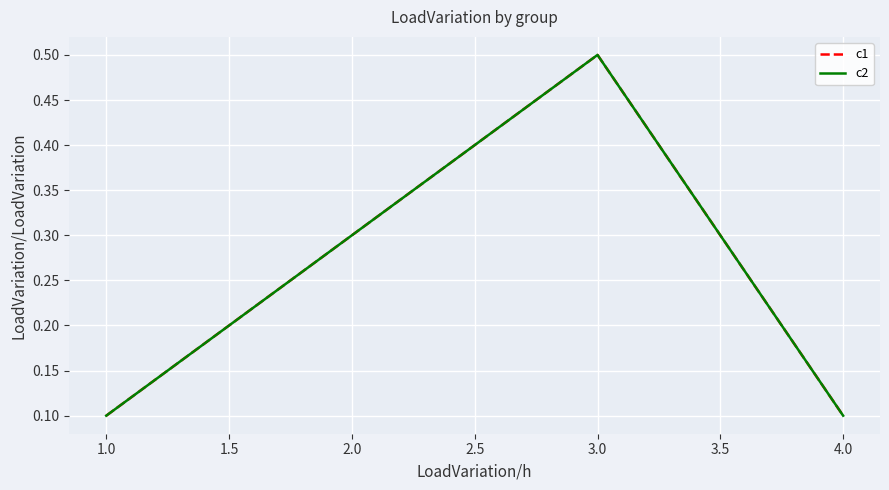

What is the smallest value displayed?

0.1